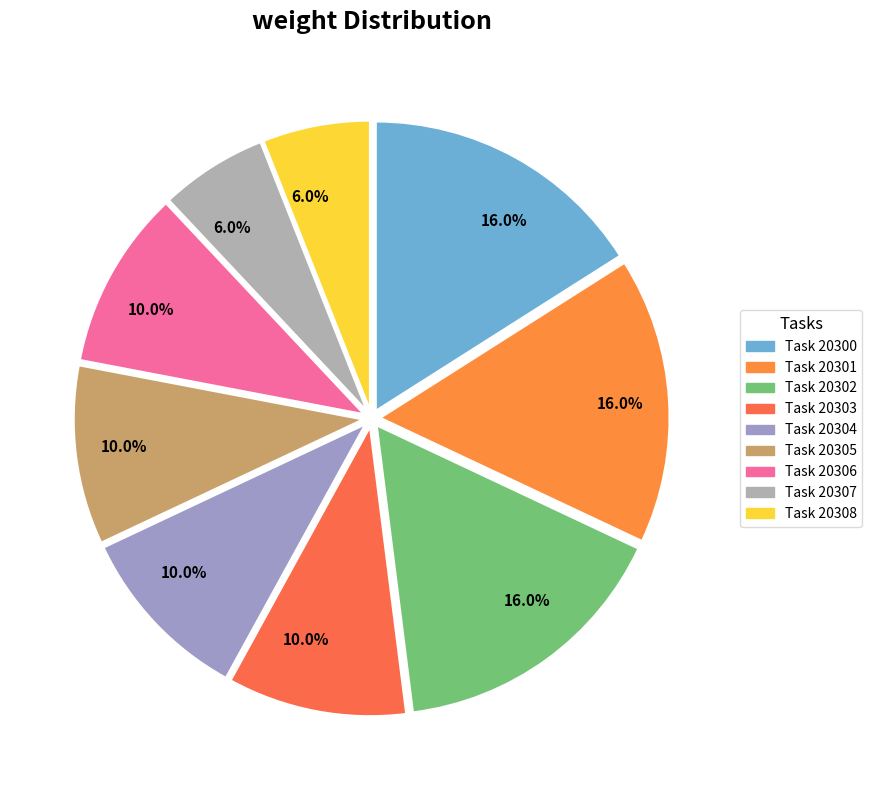

Count the number of slices in the pie.

9